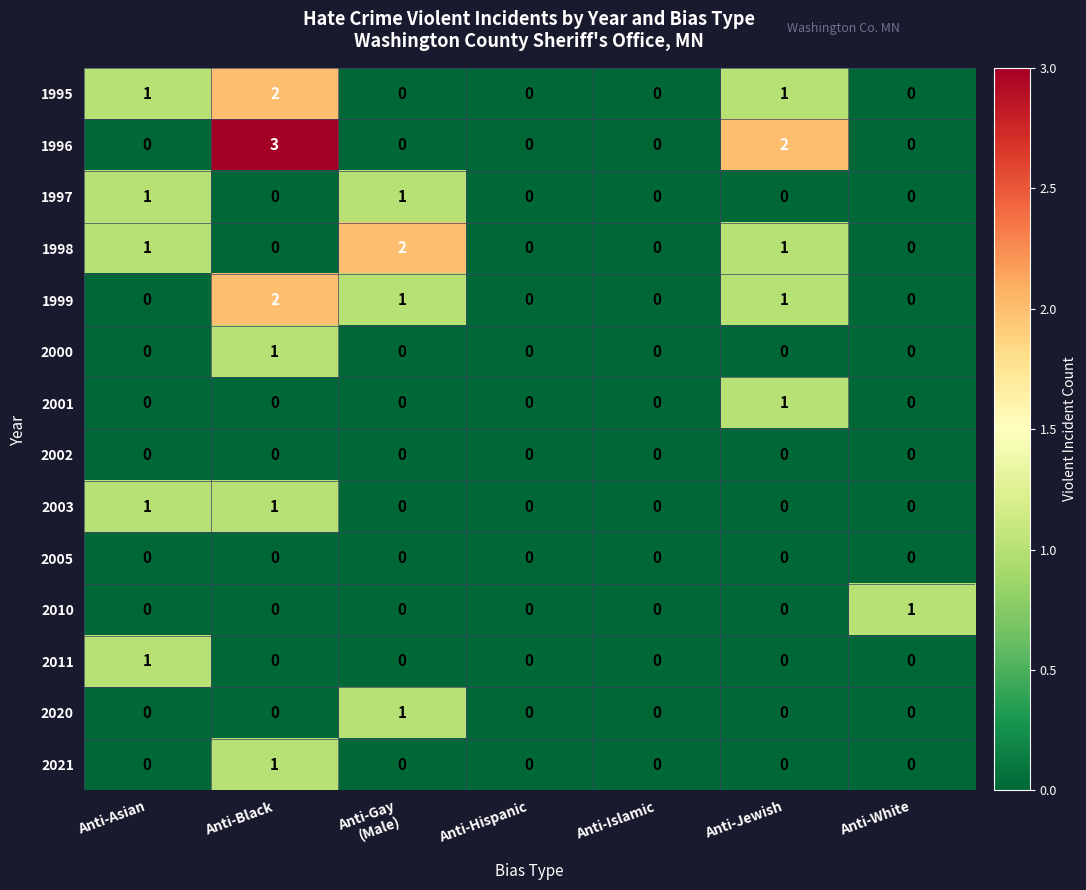

At which category is the sum across all series the highest?

Anti-Black